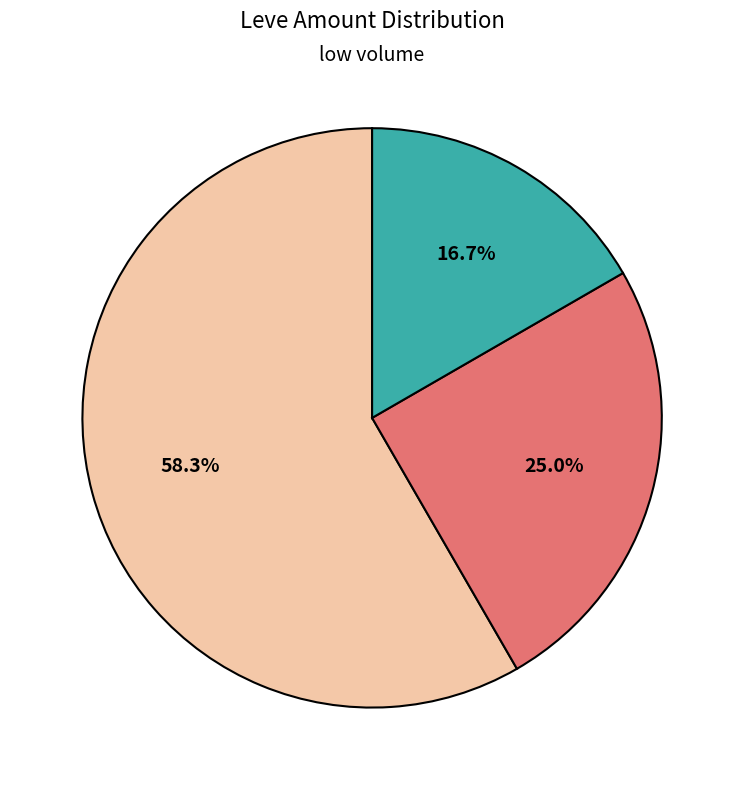

Does any single category account for the majority?

Yes